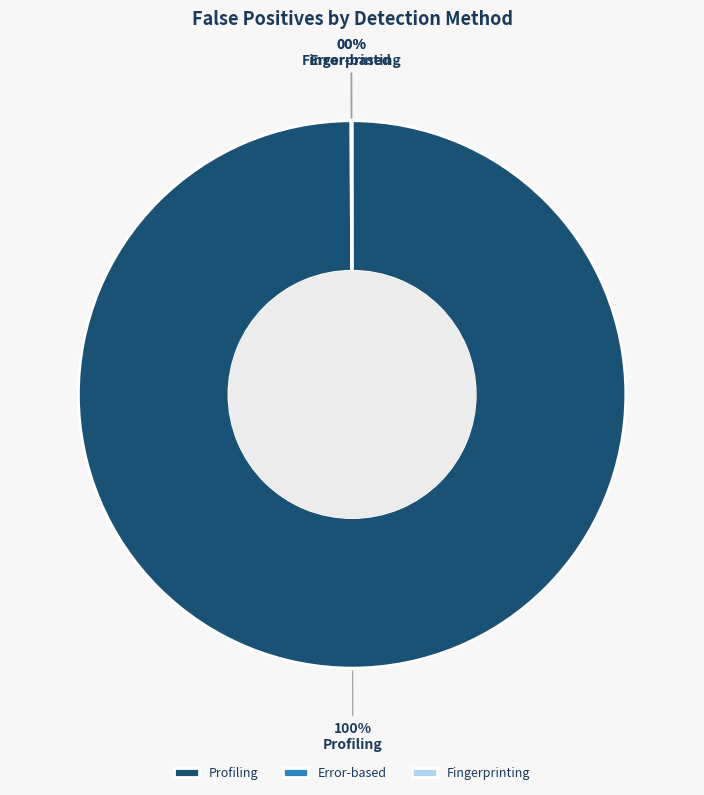

Which slice is the largest?

Profiling